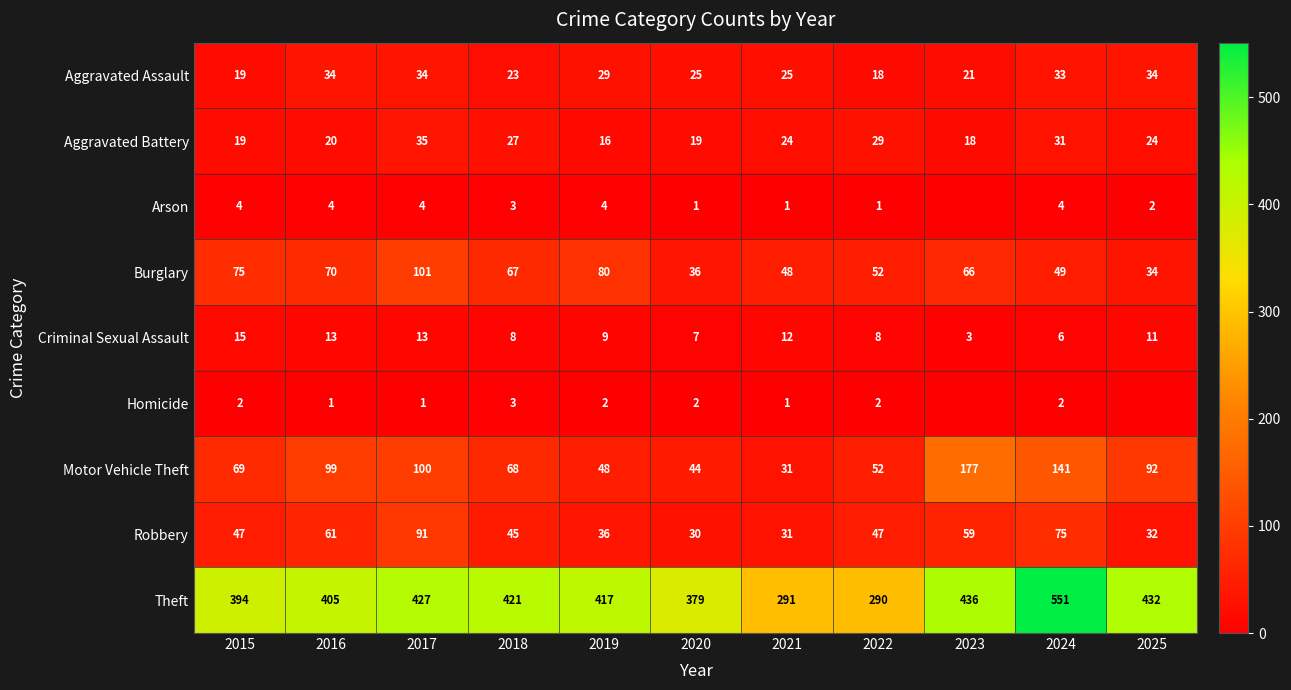

What is the approximate value of Criminal Sexual Assault at 2023, to the nearest 5?

5